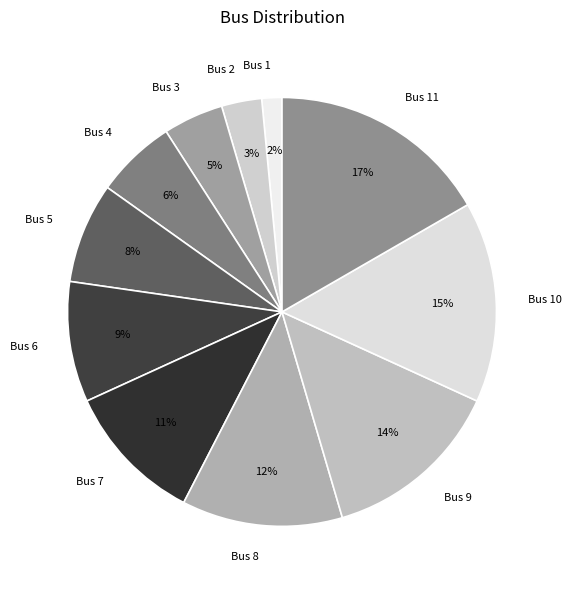

Which category has the biggest portion of the pie?

Bus 11